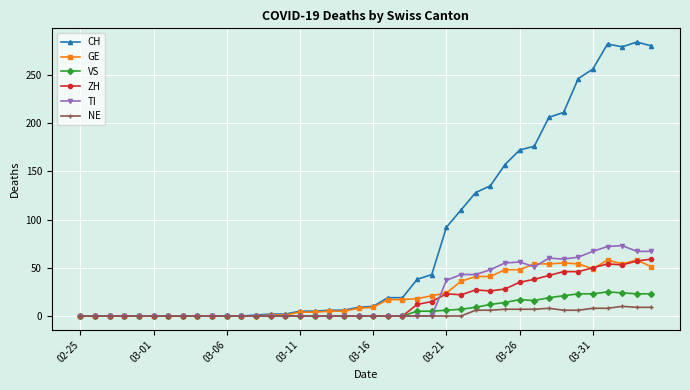

Which series has the largest range (max minus min)?

CH